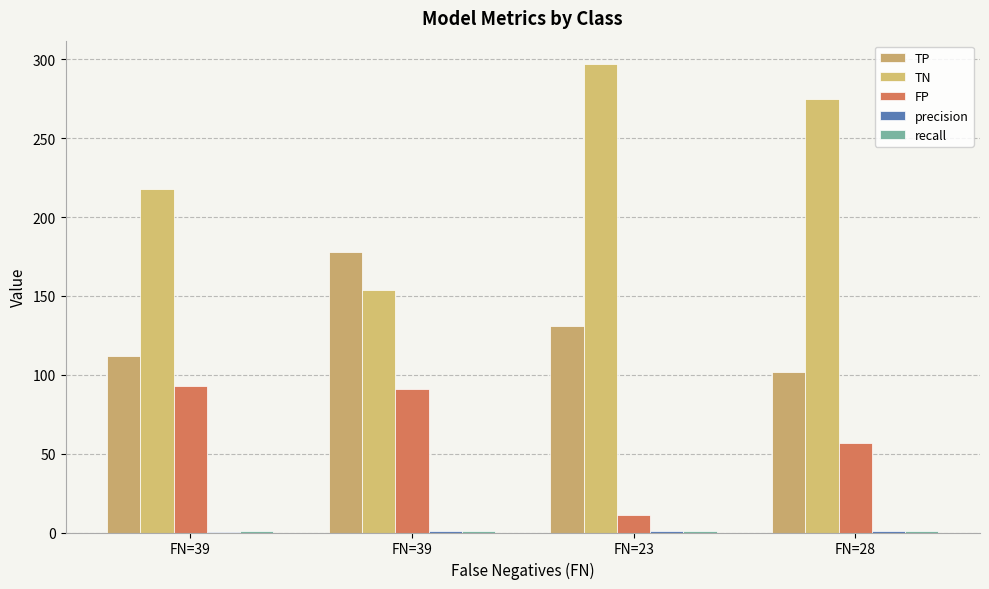

Is it true that precision equals 0.9 at FN=39?

False